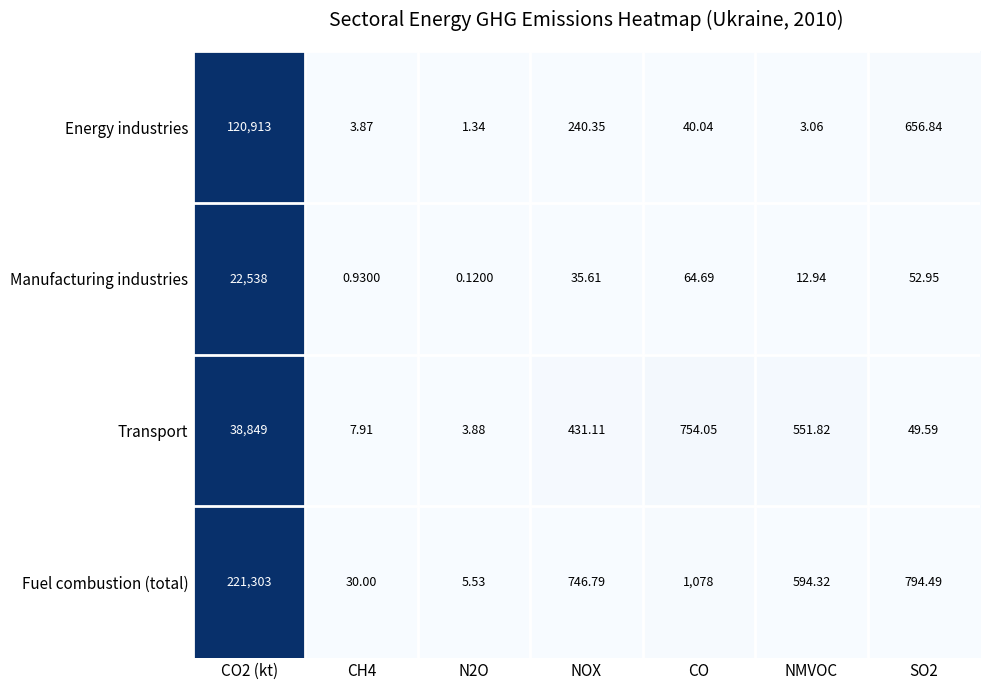

Rank the series at SO2 from highest to lowest value.

Fuel combustion (total), Energy industries, Manufacturing industries, Transport